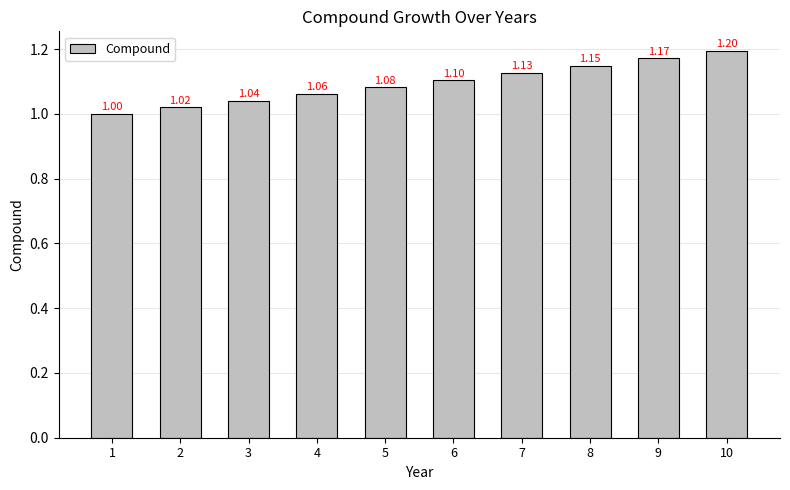

What is the difference between the maximum and minimum values?

0.2